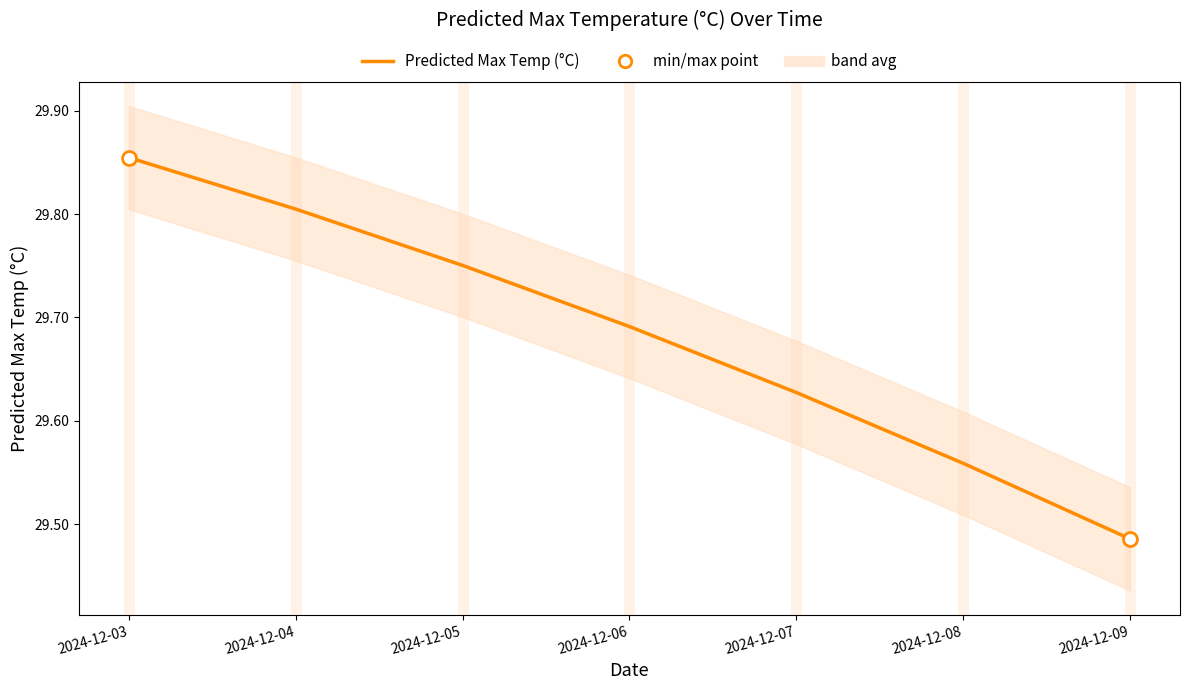

Reading left to right, list all the values displayed in this chart.

2024-12-03=29.9	2024-12-04=29.8	2024-12-05=29.8	2024-12-06=29.7	2024-12-07=29.6	2024-12-08=29.6	2024-12-09=29.5